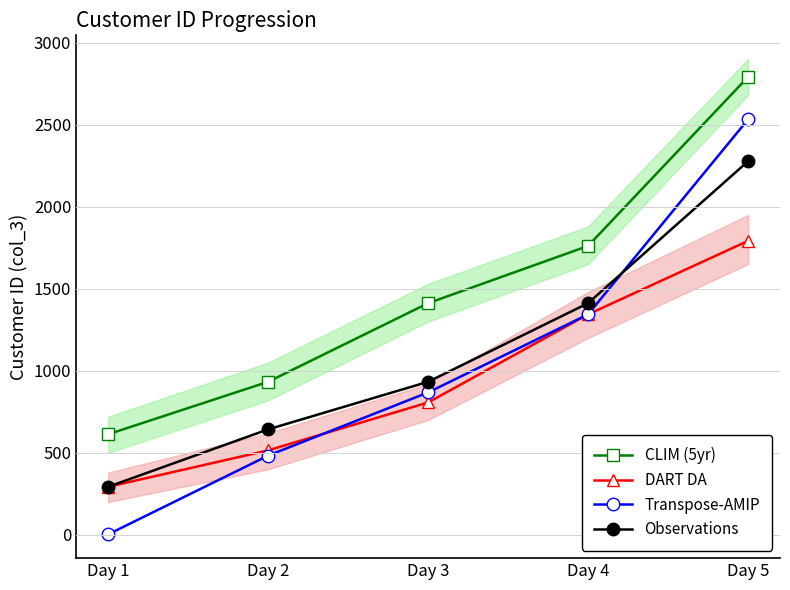

What are all the series names shown in the legend?

CLIM (5yr), DART DA, Transpose-AMIP, Observations